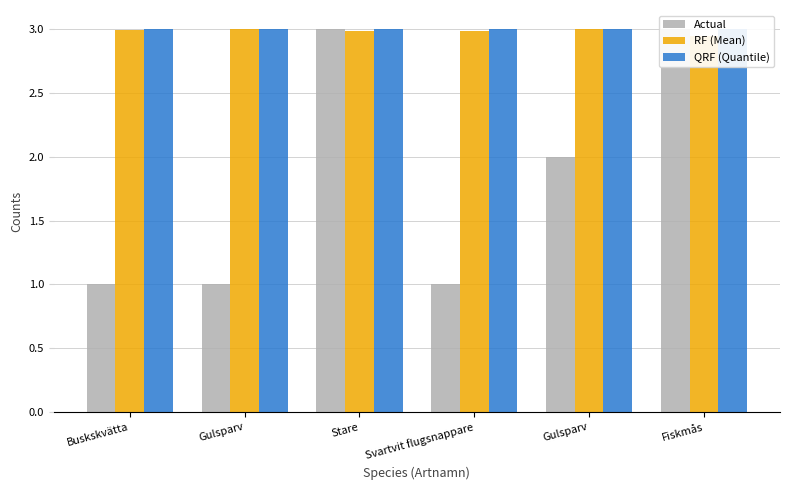

What is the label of the 6th bar from the right?

Buskskvätta